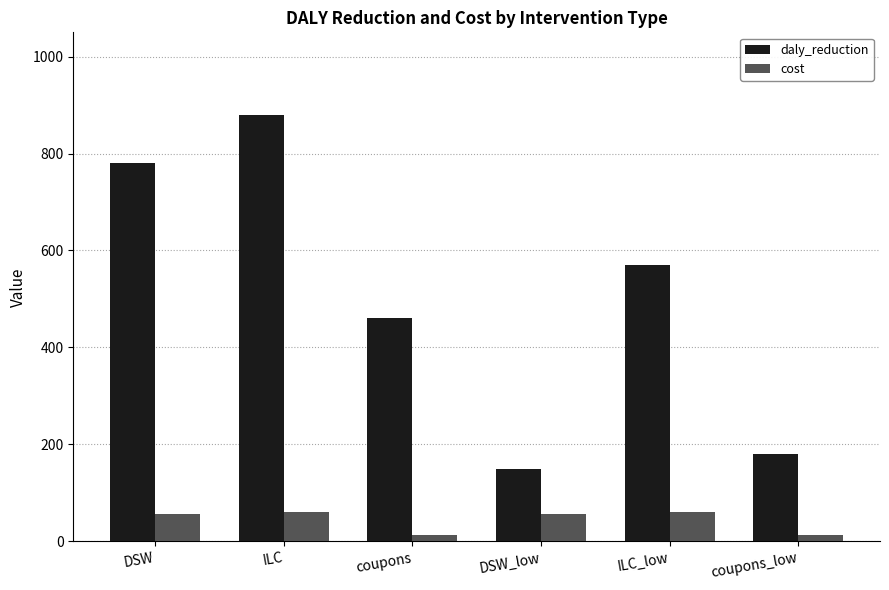

List the series in order of their overall mean, lowest first.

cost, daly_reduction